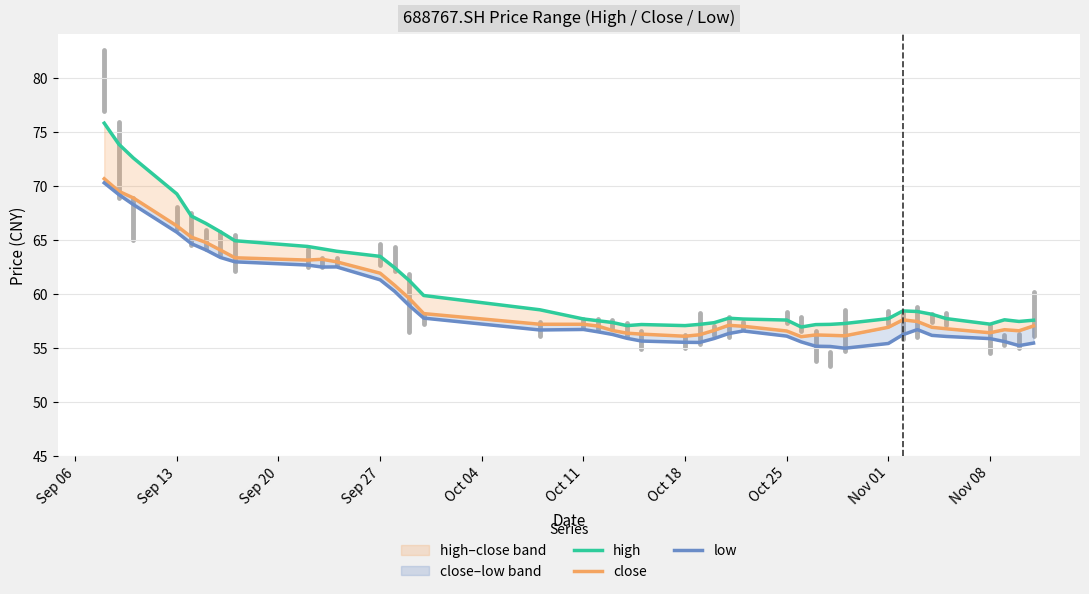

In high, how many points are higher than both neighbors (excluding endpoints)?

4